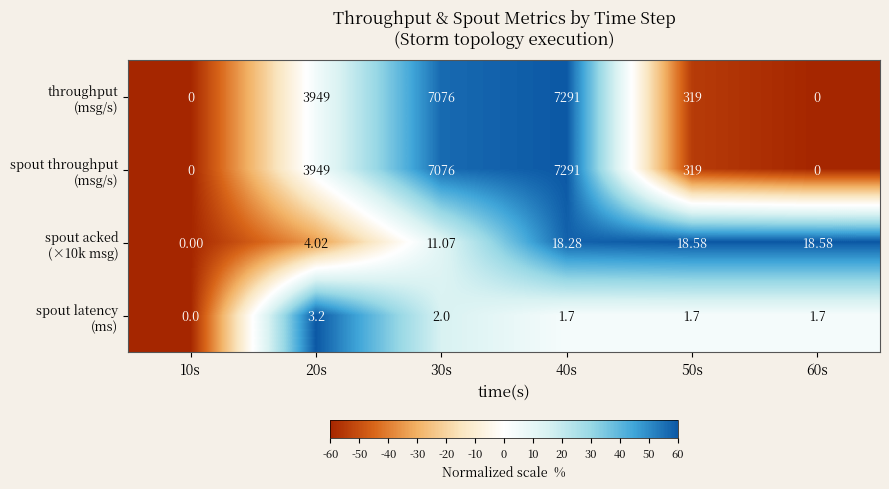

How many categories are shown in the chart?

6